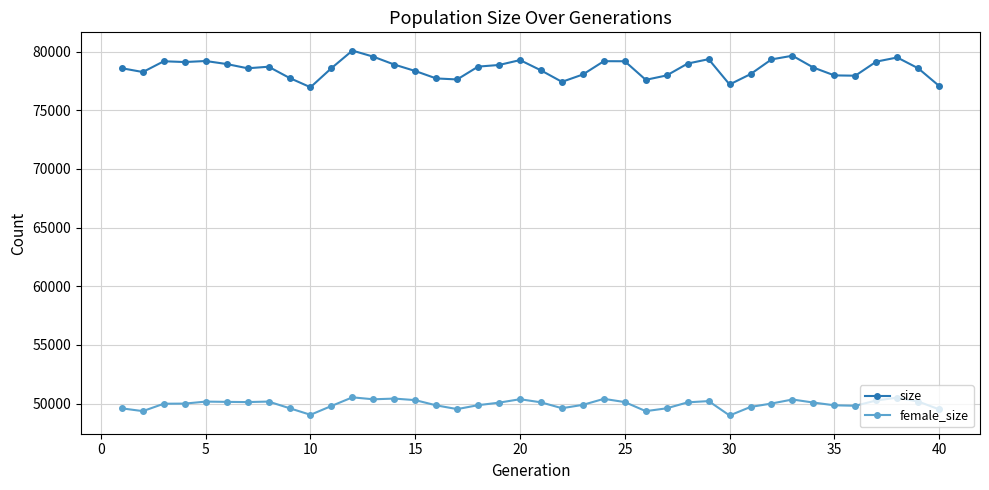

What is the difference between the maximum and minimum values in the female_size series?

1546